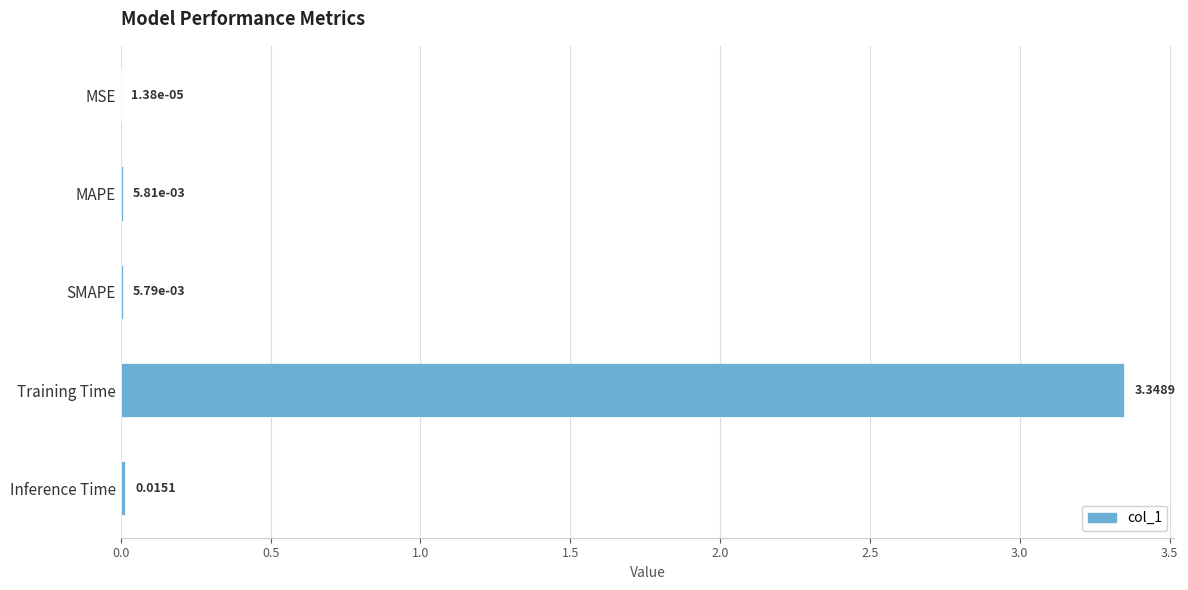

What is the sum of all values?

3.4